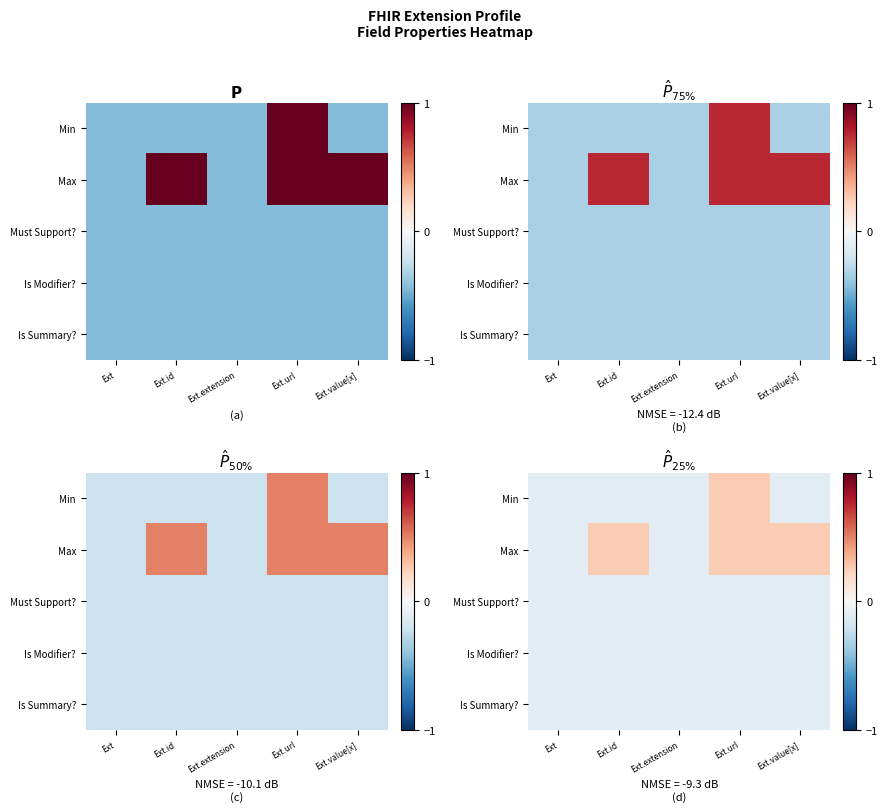

What is the difference between the maximum and second lowest values in the Min series?

0.4